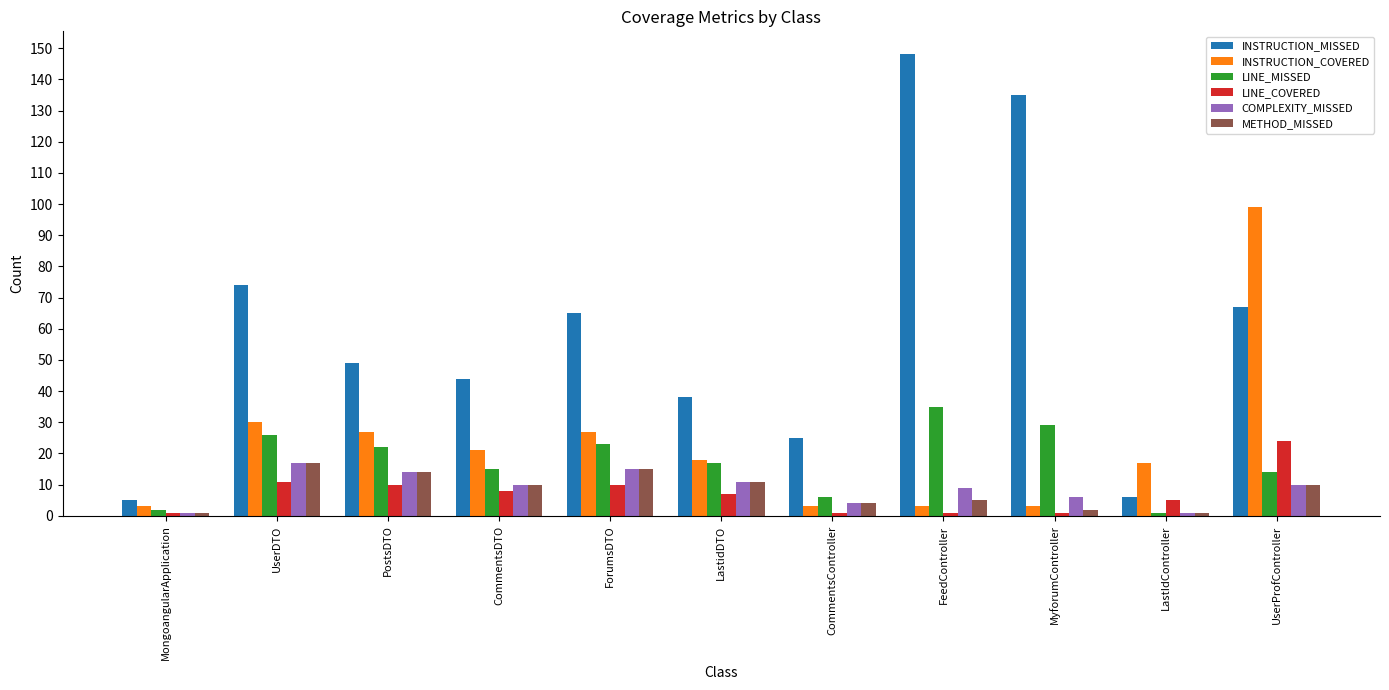

The value of COMPLEXITY_MISSED at MongoangularApplication is 1. True or false?

True